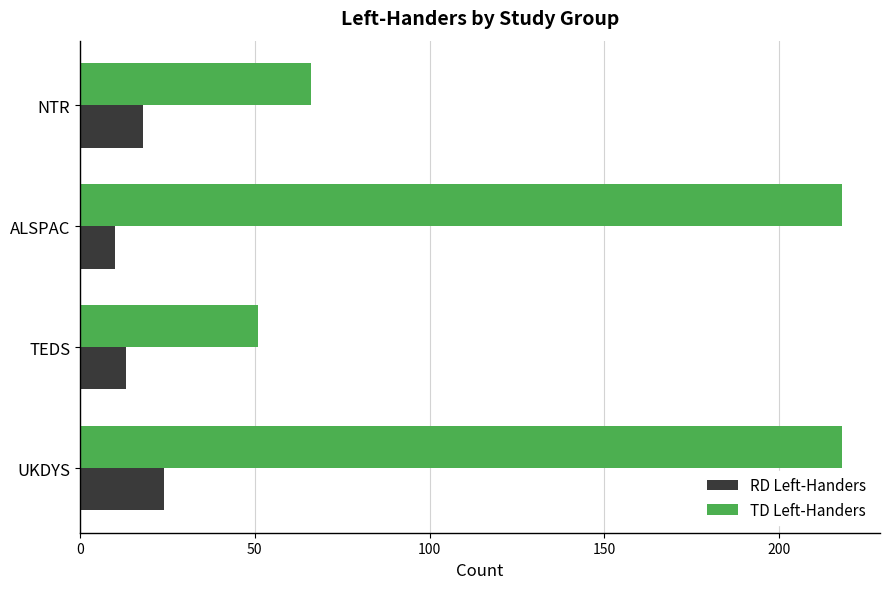

What is the lowest value of the RD Left-Handers series?

10